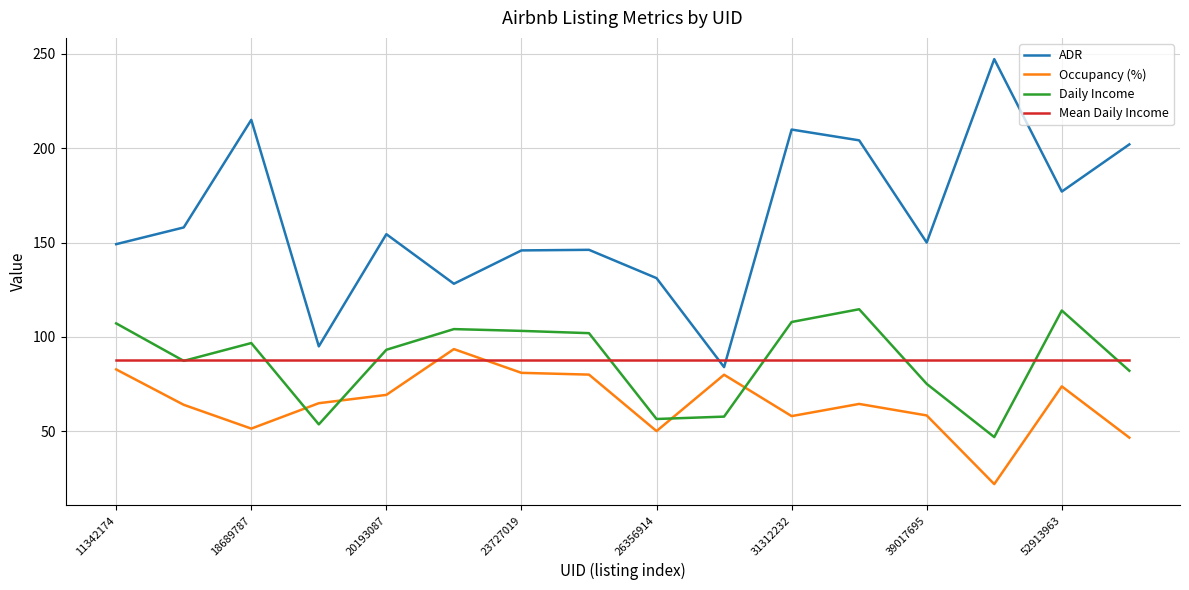

Which series has the largest total across all categories?

ADR